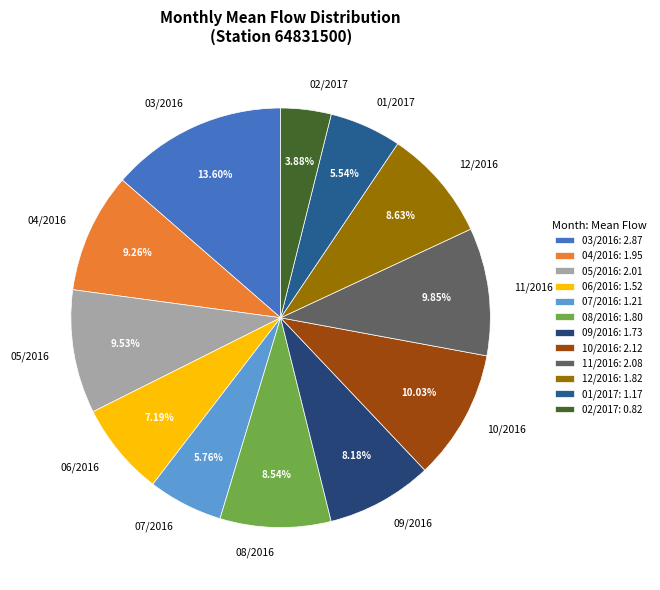

Is there a majority slice in this chart?

No